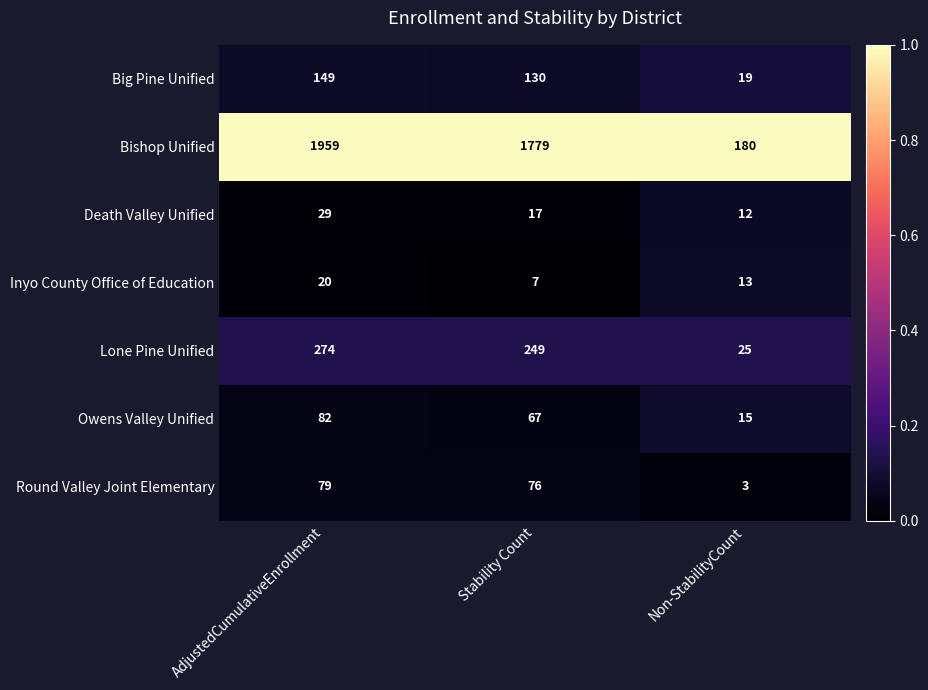

Where does the Round Valley Joint Elementary series first go above 76?

AdjustedCumulativeEnrollment